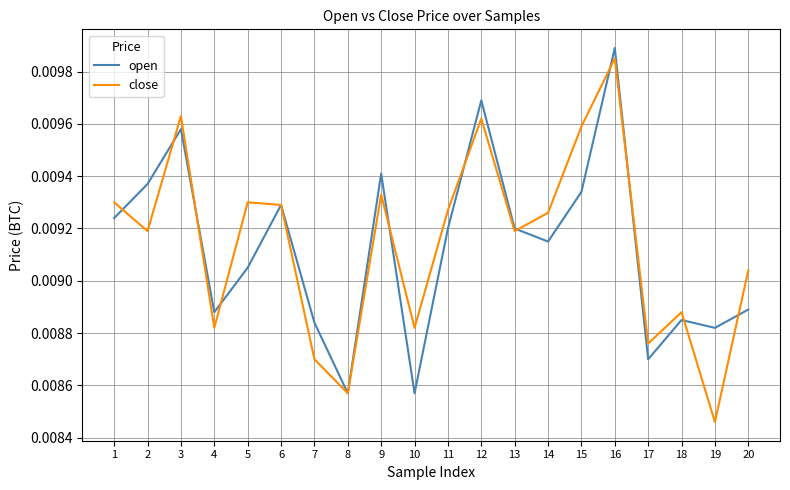

Which series has the widest spread of values?

close